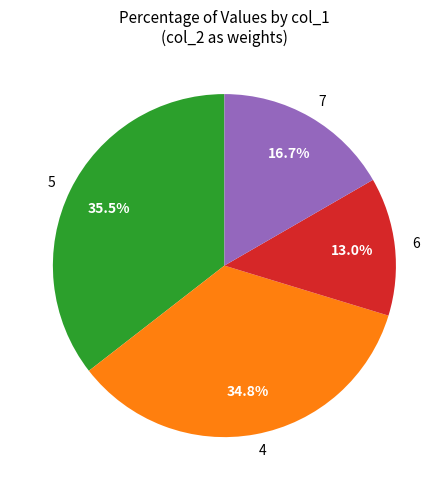

What is the largest slice in the pie chart?

5